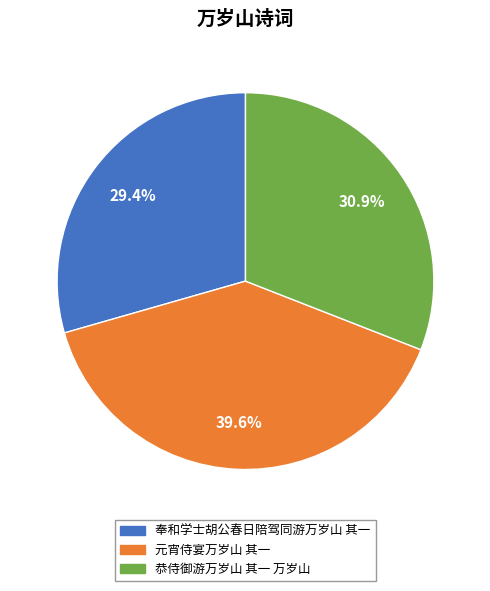

Is the sum of 元宵侍宴万岁山 其一 and 奉和学士胡公春日陪驾同游万岁山 其一 greater than half?

Yes